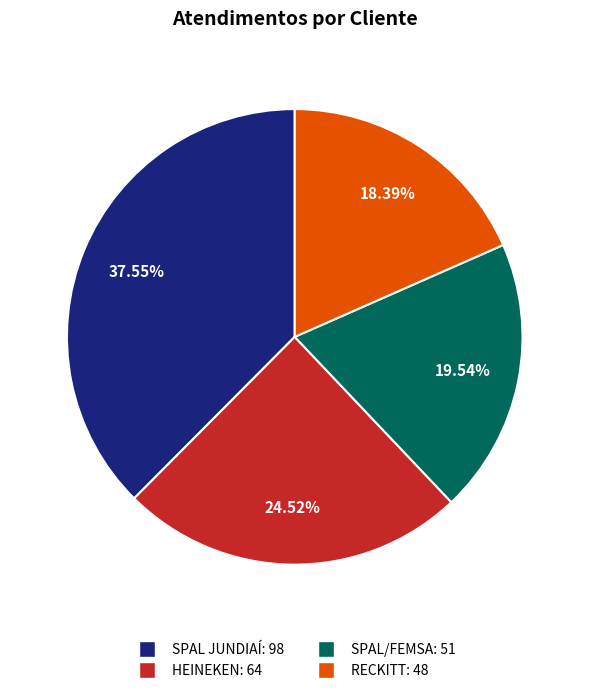

The SPAL/FEMSA slice represents 29% of the pie. True or false?

False